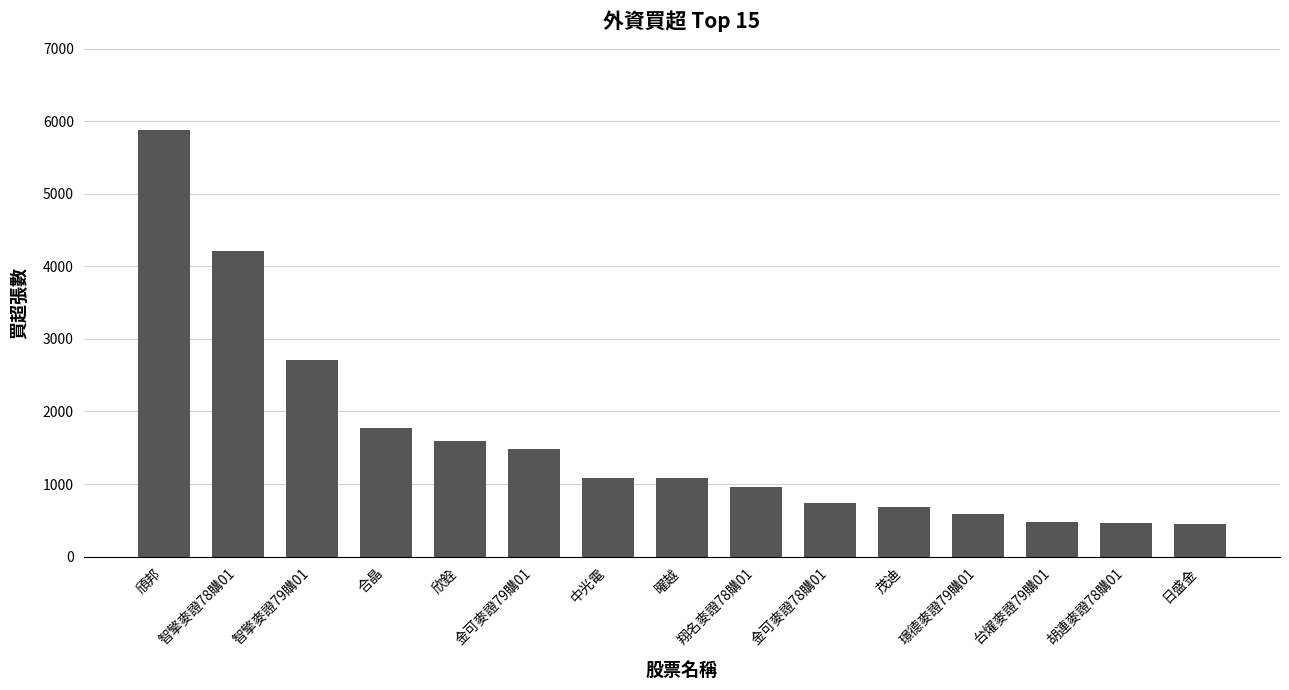

What position from the right is 璟德麥證79購01?

4